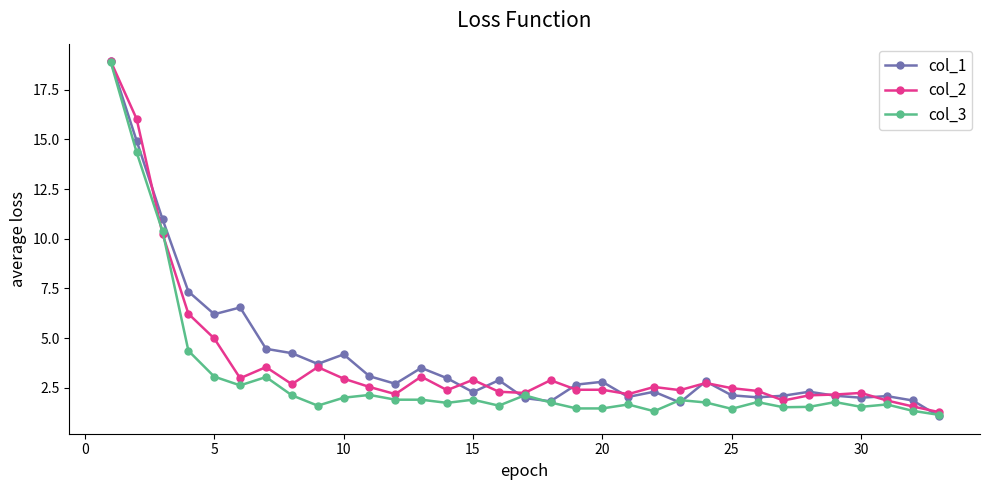

What is the maximum value shown in the chart?

18.9